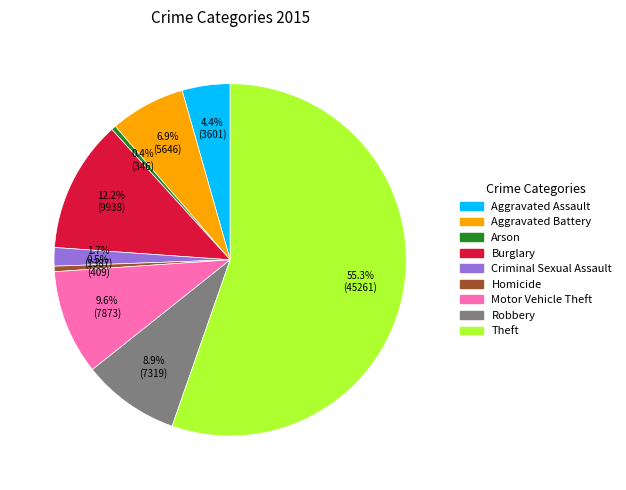

Which slice is the largest?

Theft